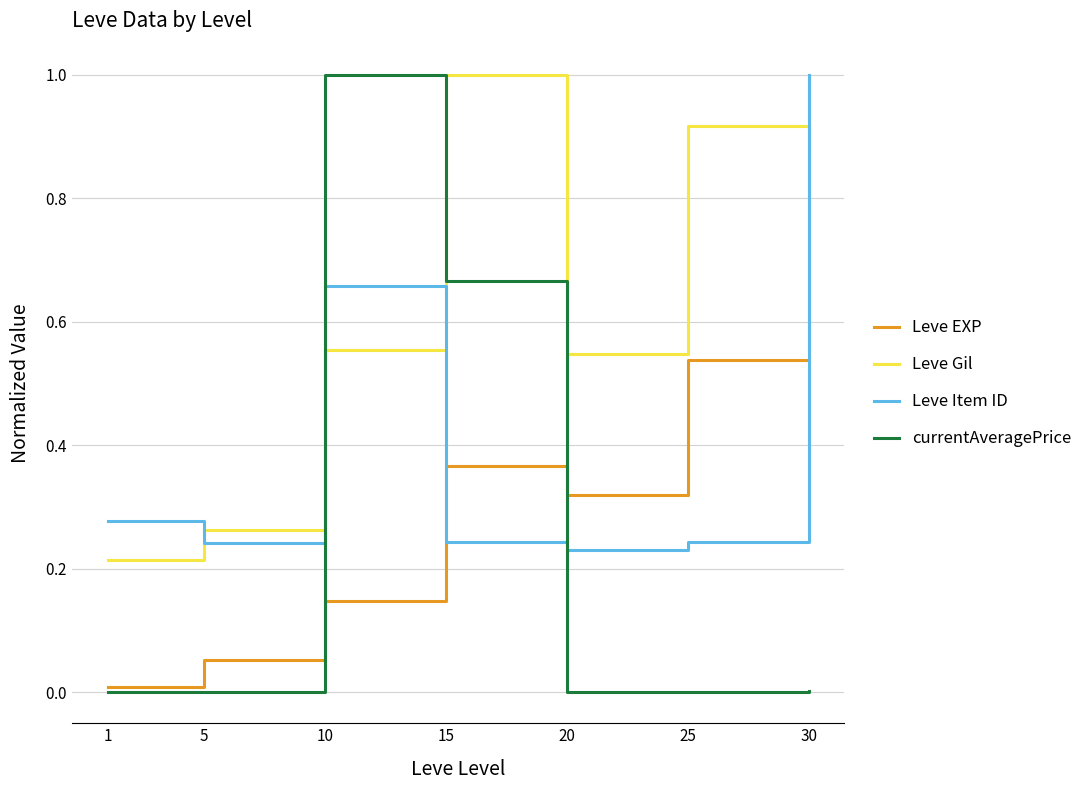

List the series in order of their peak value, highest first.

Leve EXP, Leve Gil, Leve Item ID, currentAveragePrice